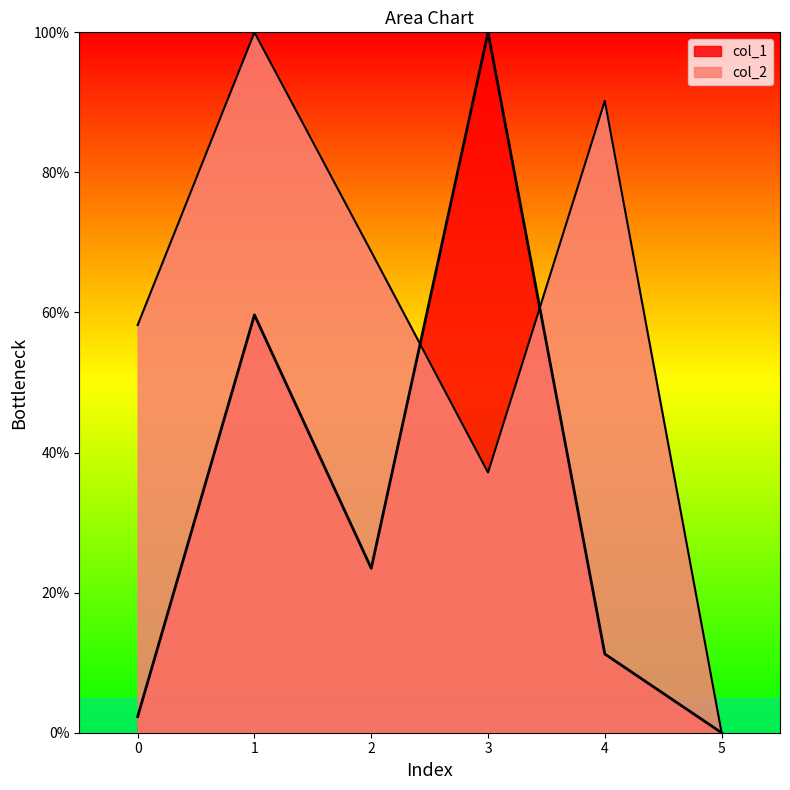

Where is the first local minimum for col_1?

2